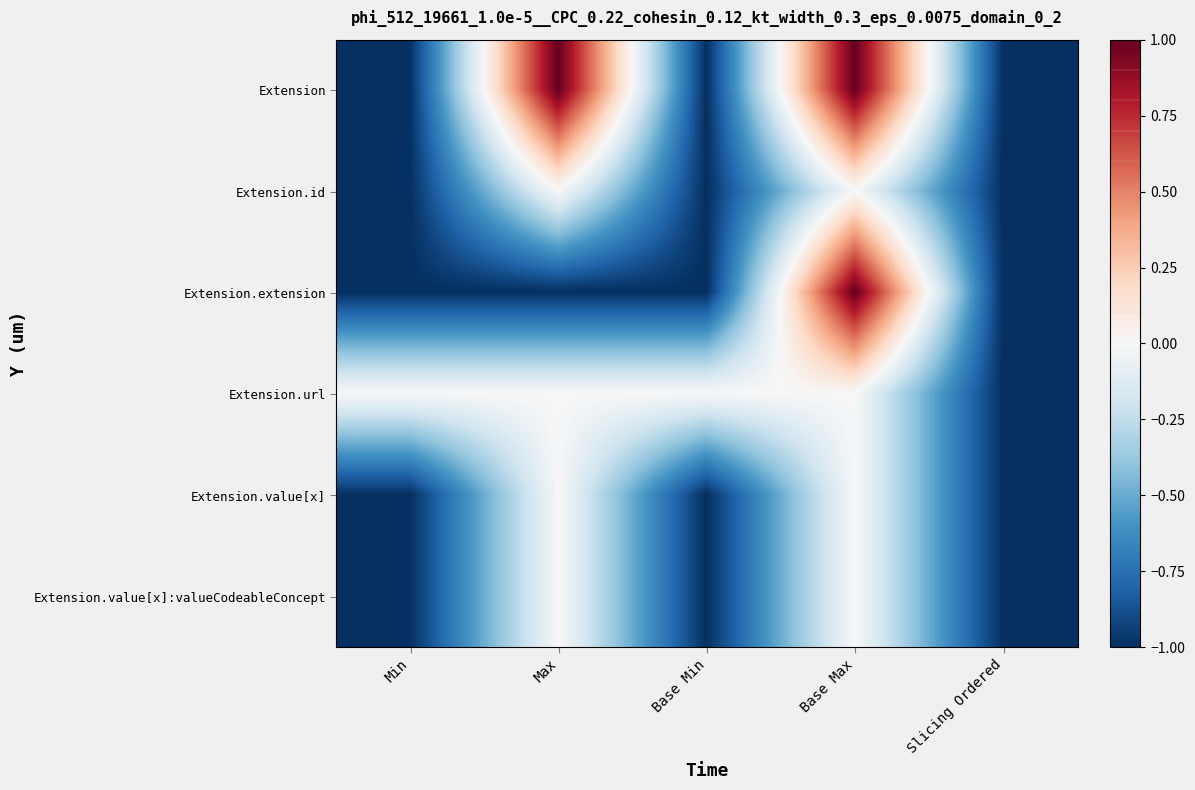

At how many categories does at least one series exceed 0?

2